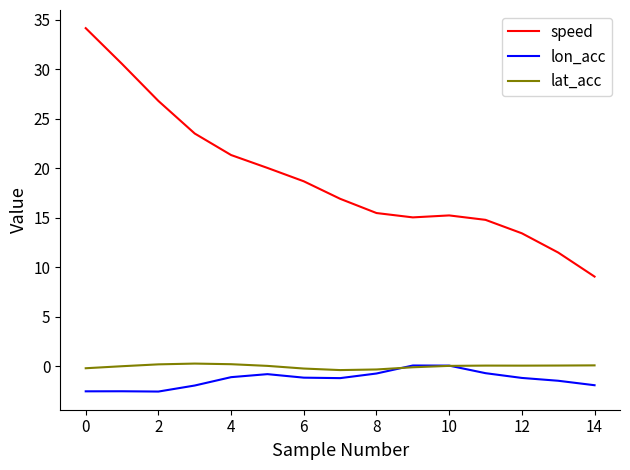

What is the difference between the maximum and minimum values in the speed series?

25.1